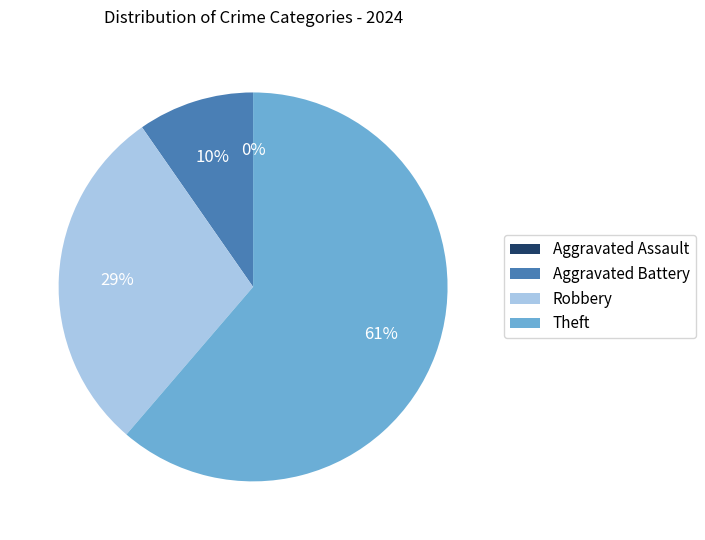

Does Theft represent more than half of the total?

Yes